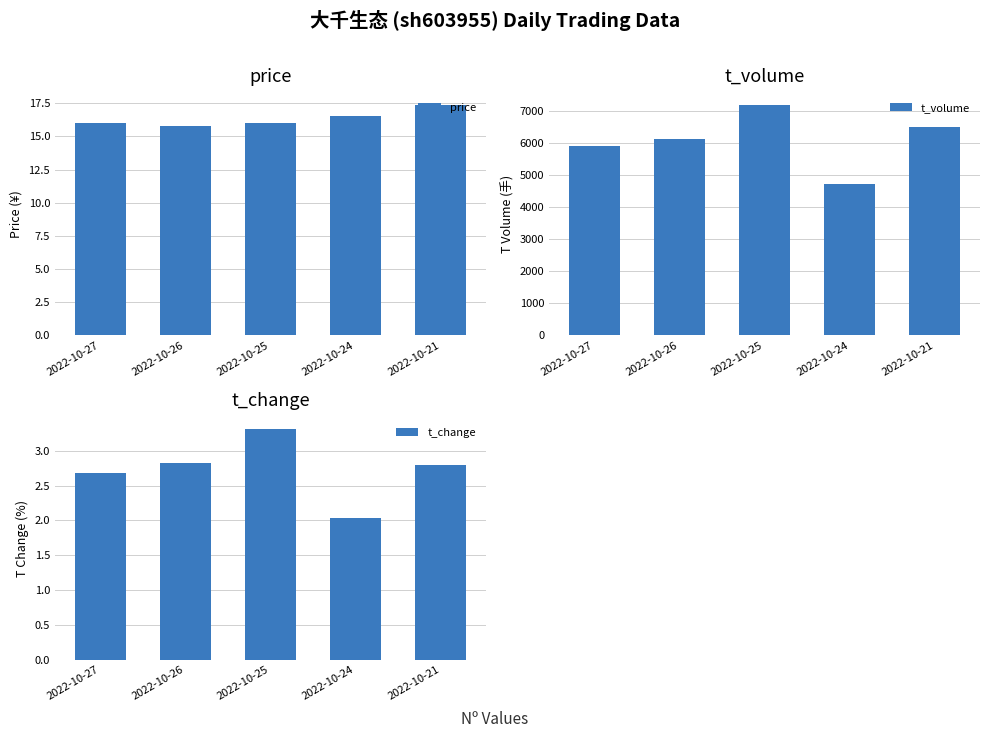

What is the average value of the price series?

16.3